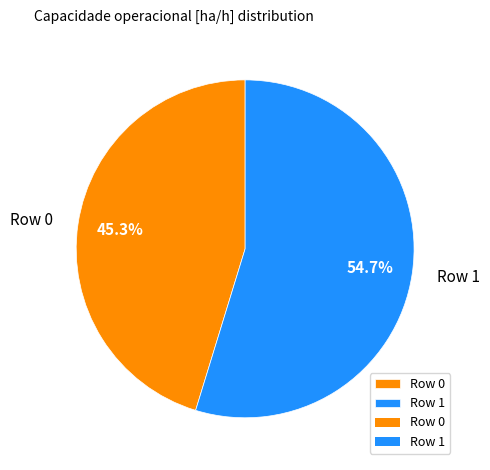

What is the ratio of the value at Row 1 to the value at Row 0?

1.2